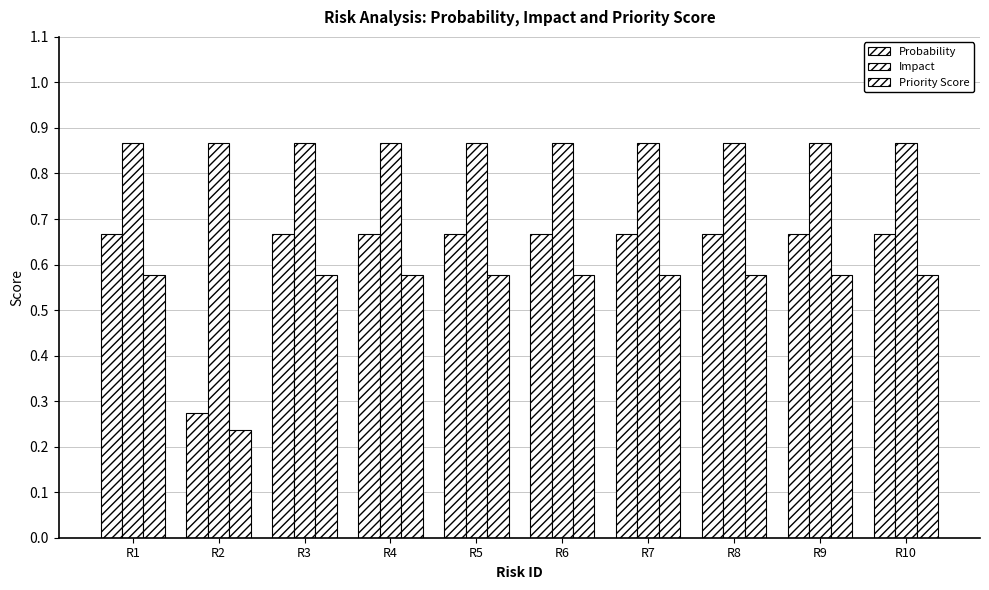

What is the value of the Probability bar at the 5th from the left?

0.7